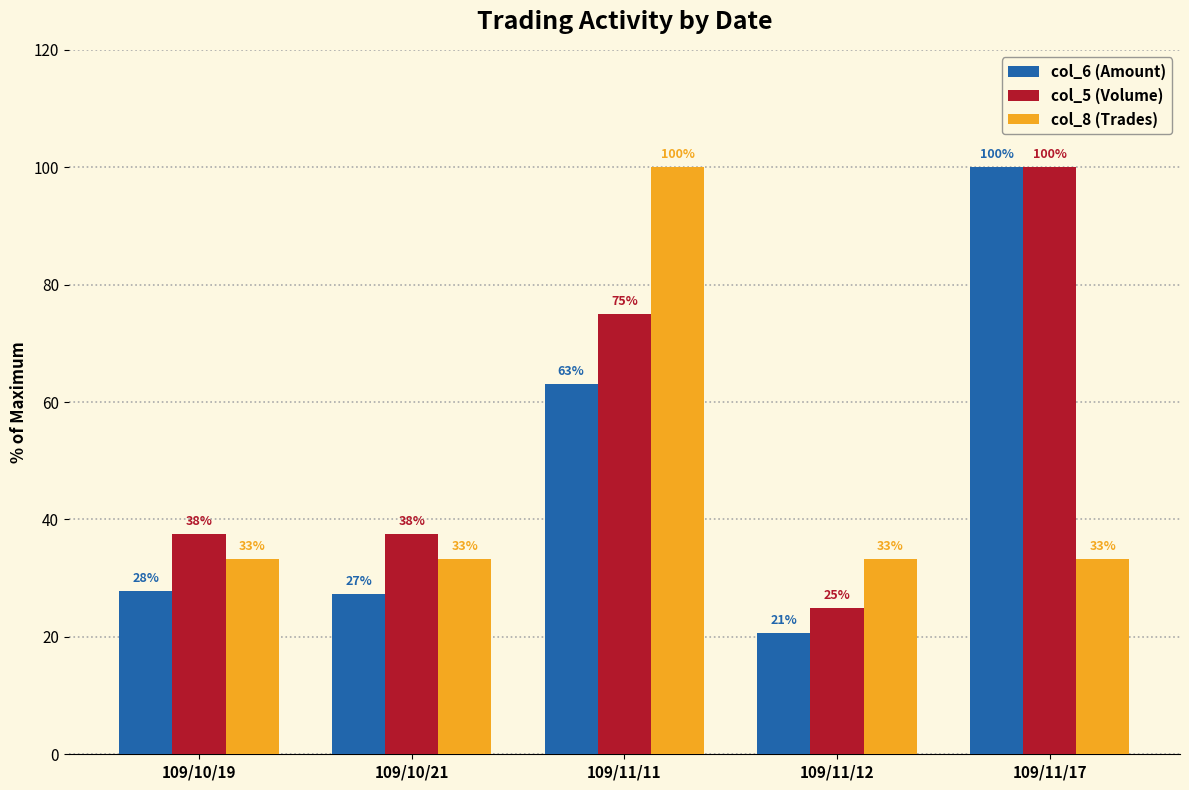

How many groups of bars are there?

5